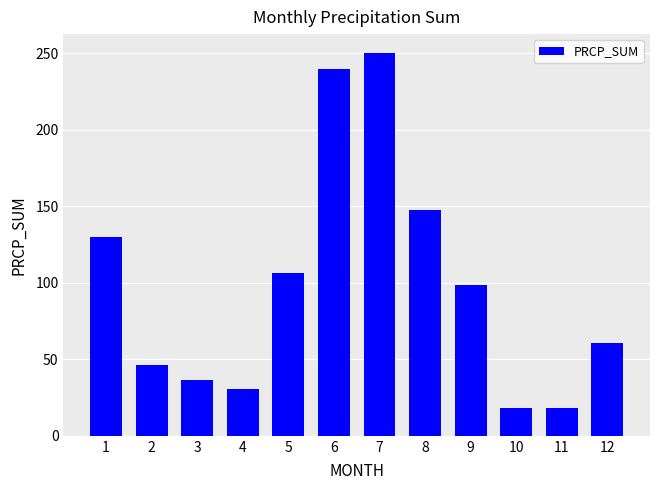

Are the bars grouped side by side (vs. stacked)?

No